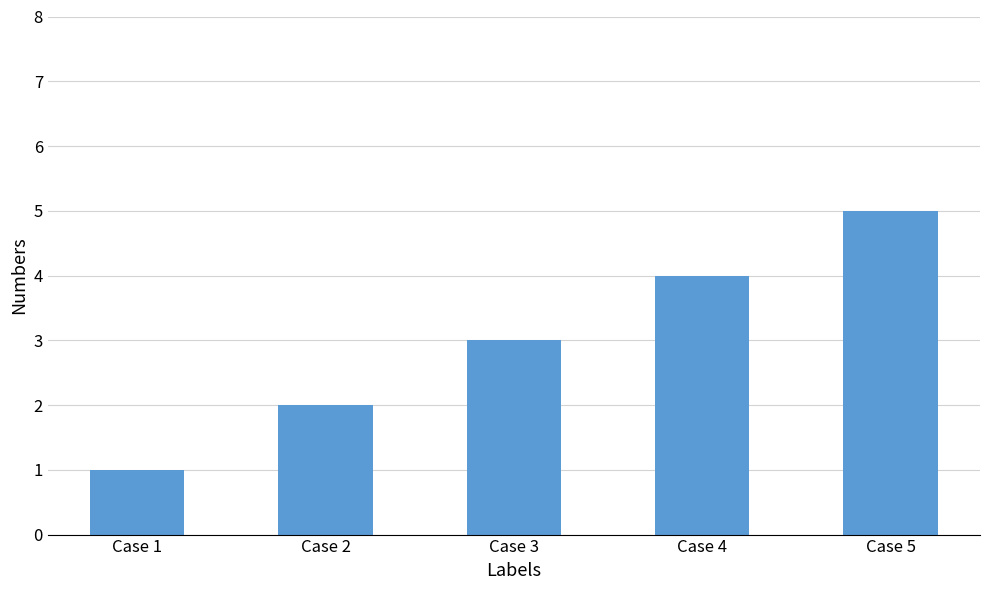

How many bars are there in total?

5